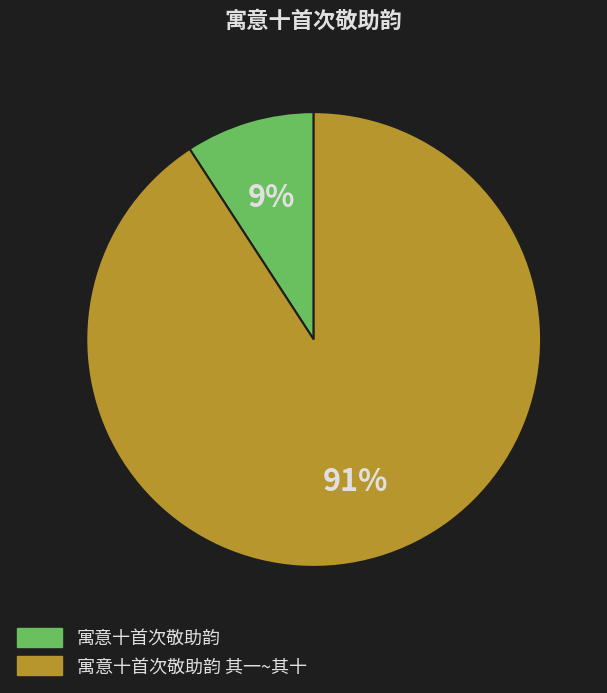

True or false: 寓意十首次敬助韵 accounts for 1% of the total.

False